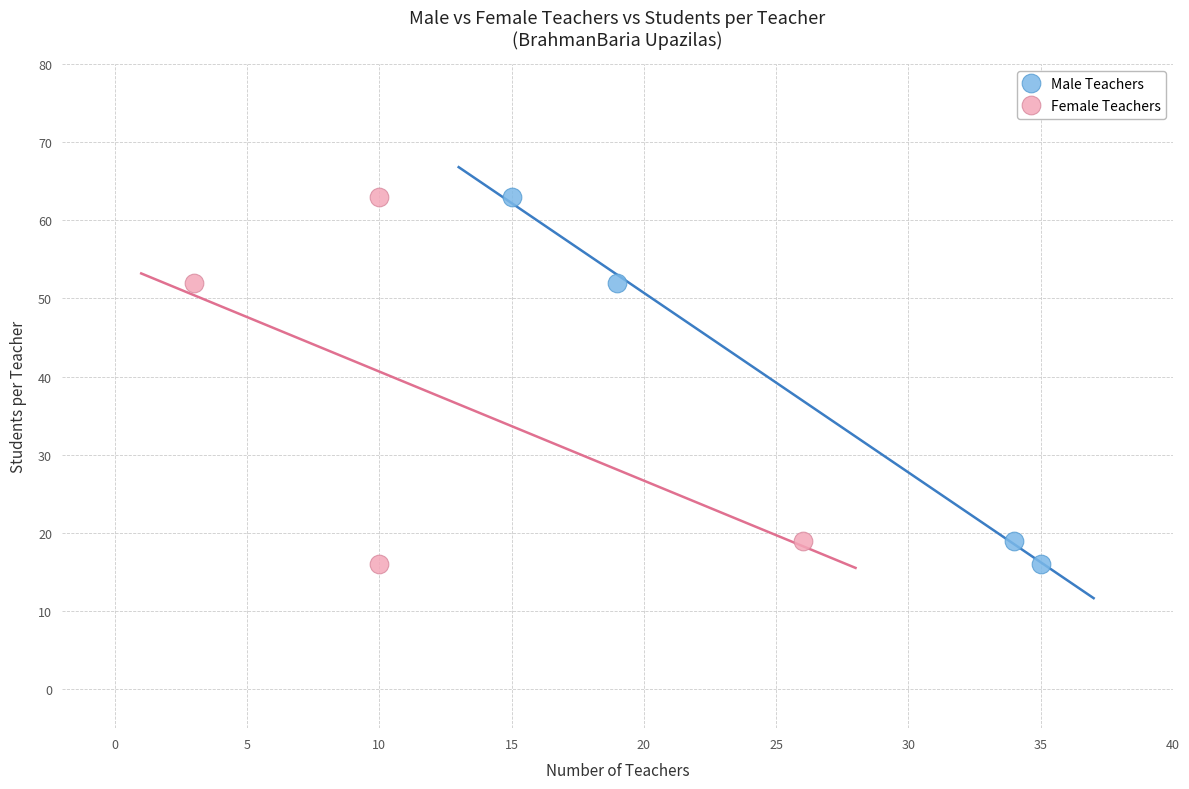

What are all the series names shown in the legend?

Male Teachers, Female Teachers